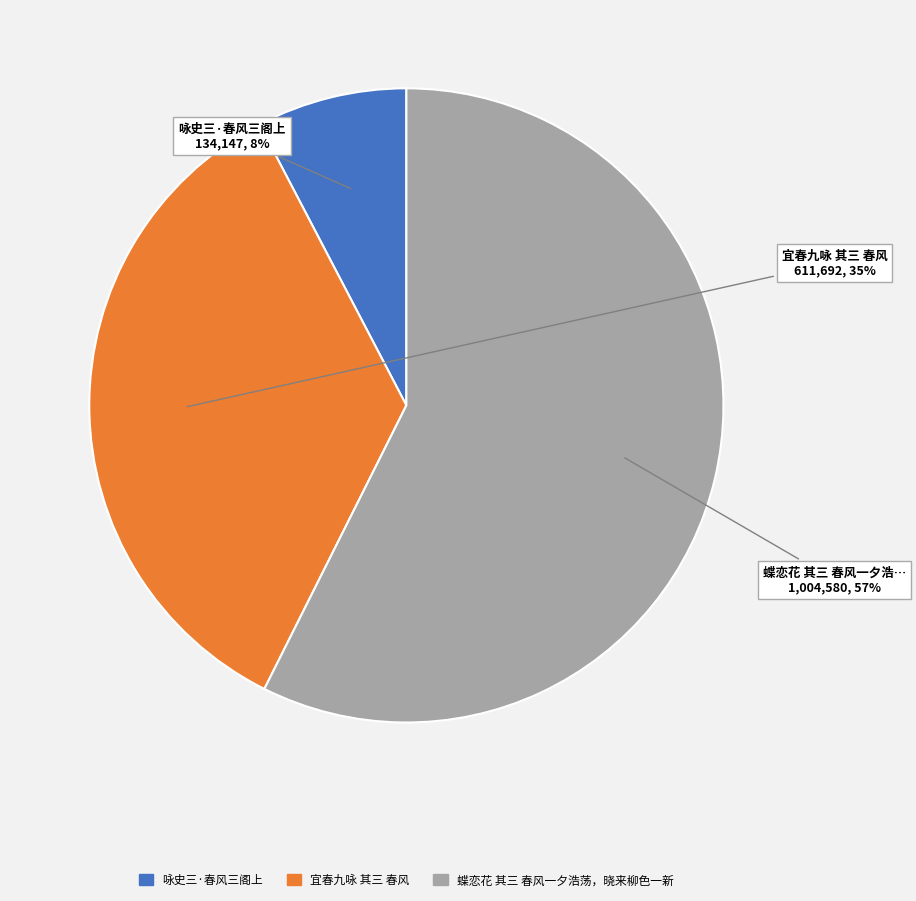

To the nearest percent, what portion does 咏史三·春风三阁上 represent?

8%